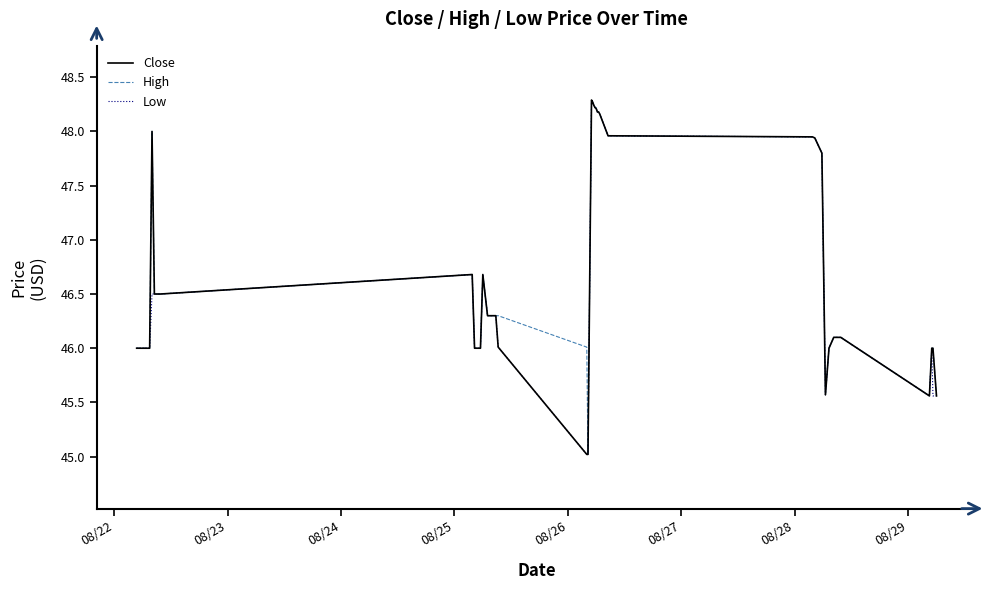

What is the minimum value for High?

45.0